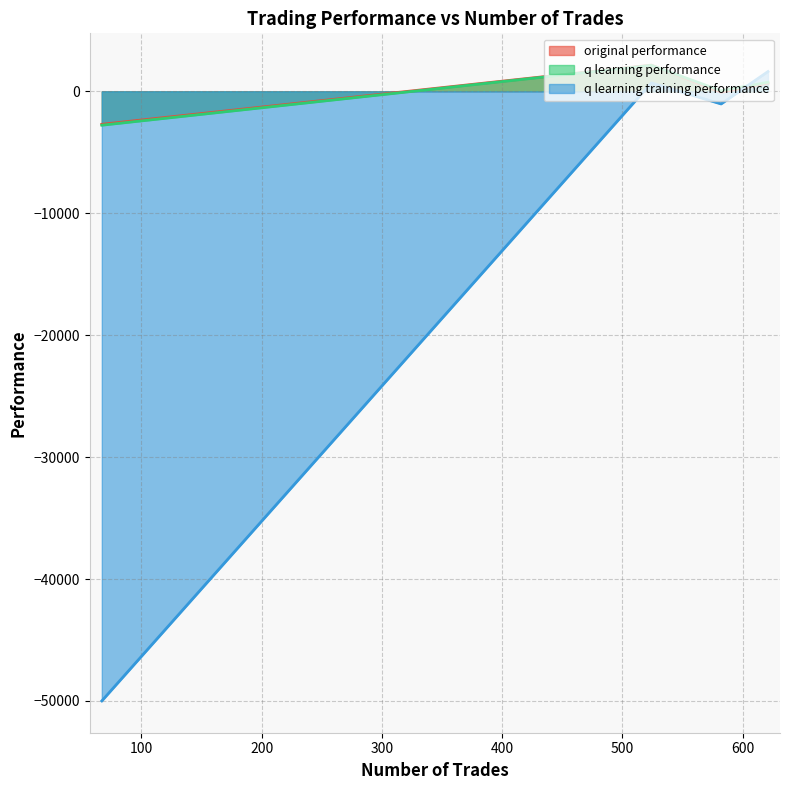

Between 582 and 621, which is larger?

621